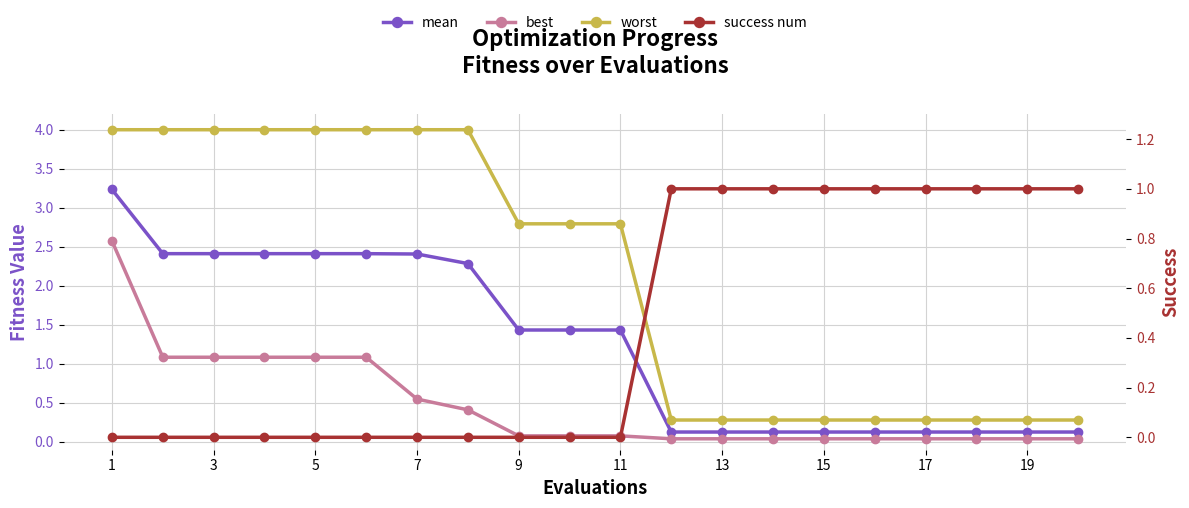

How many data points in worst are above 2?

11